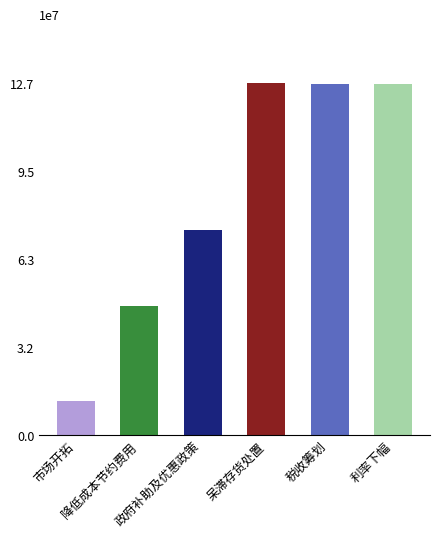

Which label corresponds to the smallest value in the chart?

市场开拓